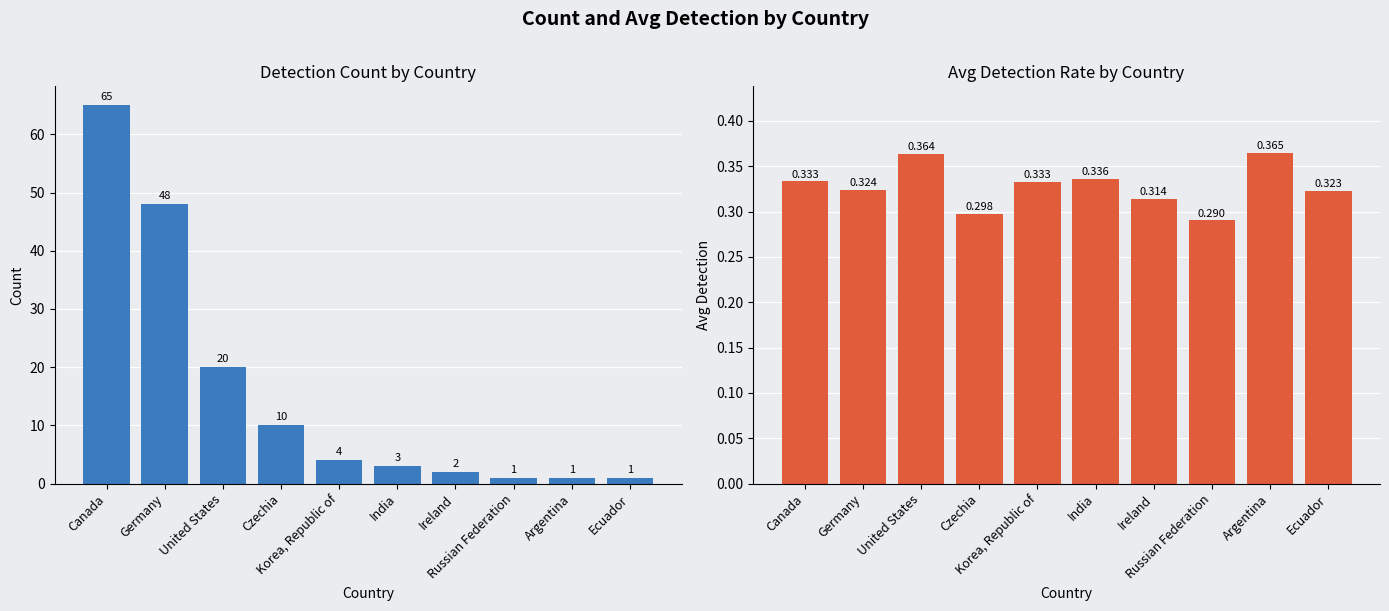

What is the sum of all count values?

155.0